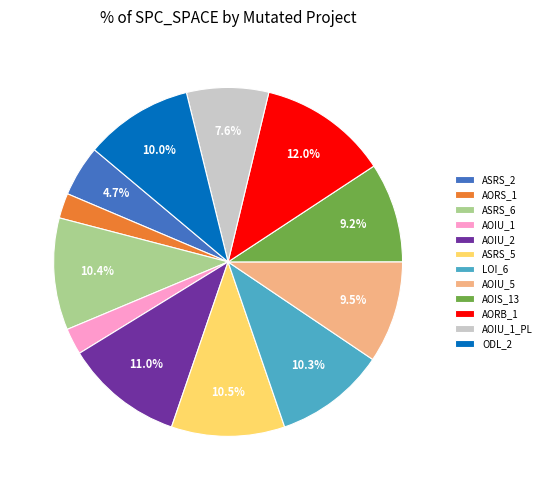

Does any single category account for the majority?

No